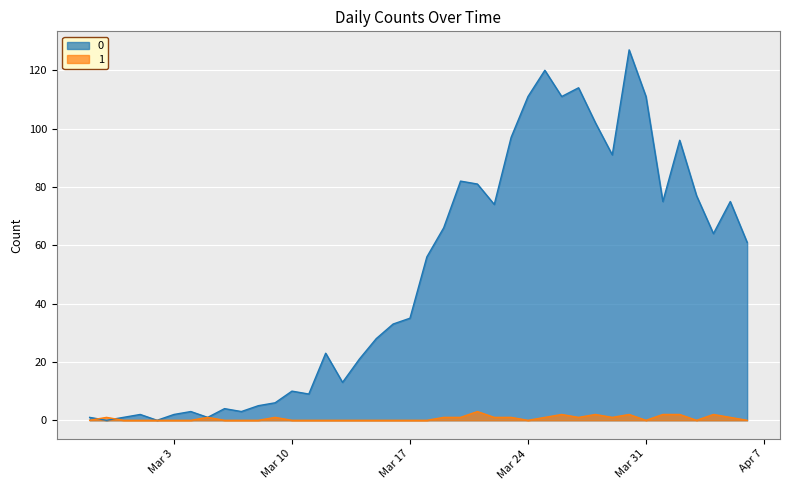

Rank the series by their maximum value, from highest to lowest.

0, 1